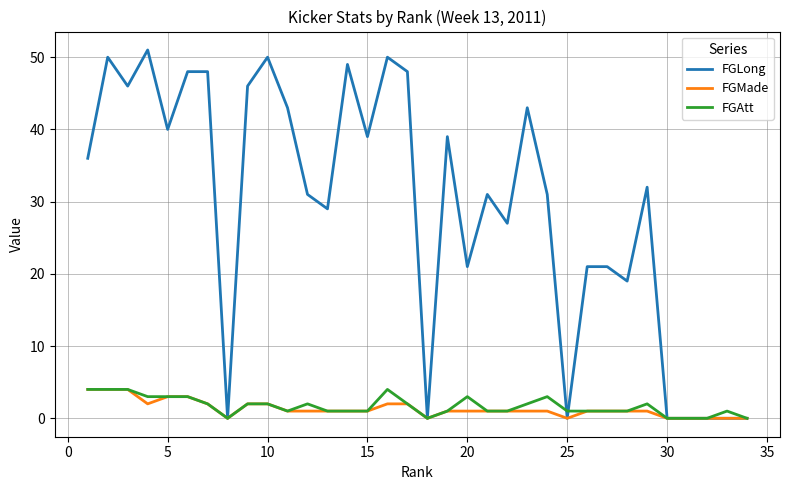

What is the difference between the maximum and minimum values in the FGMade series?

4